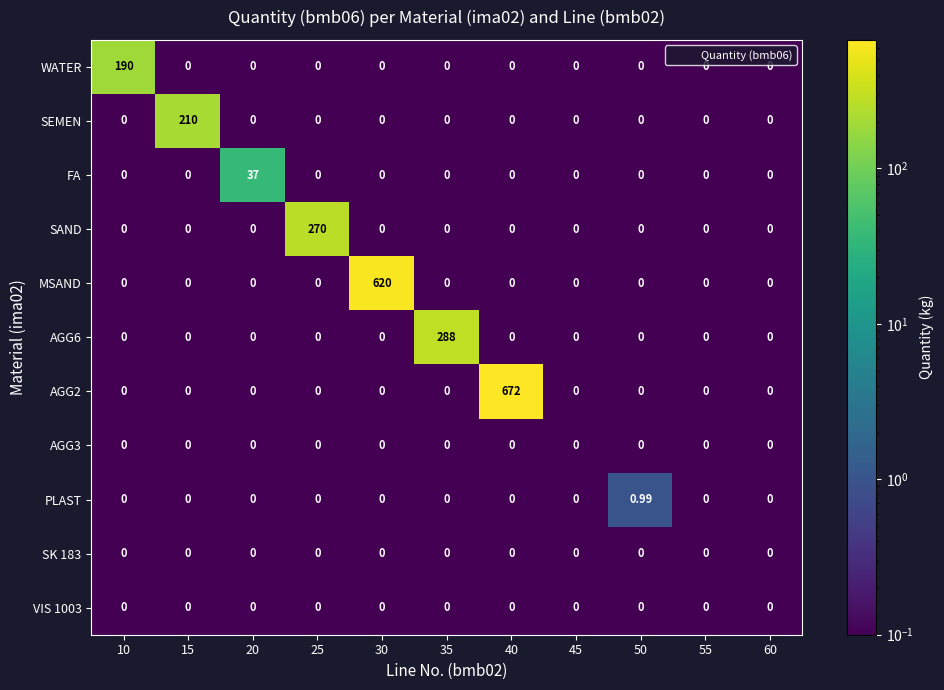

Between 10 and 15, which series saw the biggest shift?

SEMEN